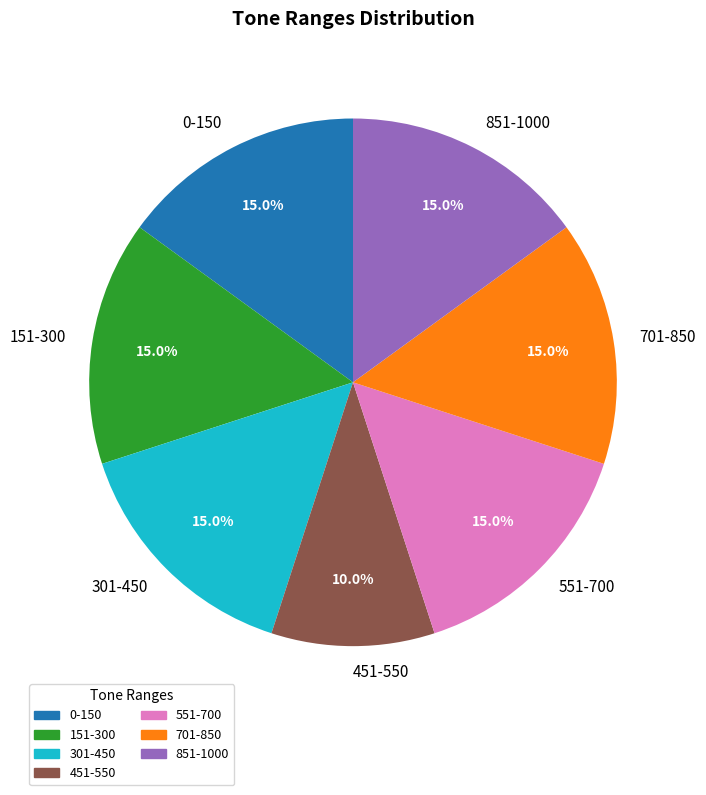

Between 451-550 and 701-850, which is larger?

701-850